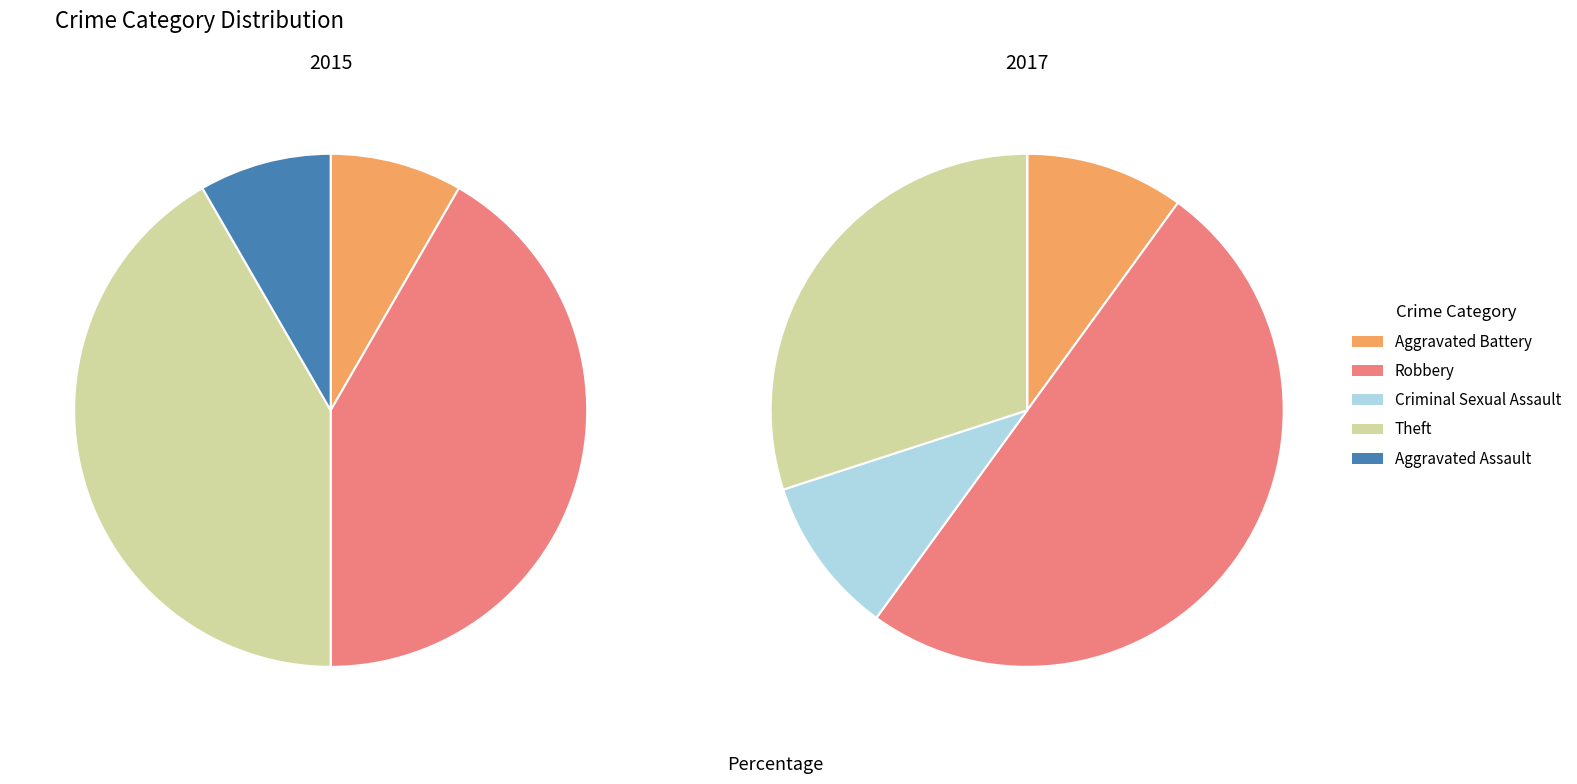

To the nearest percent, what portion does Aggravated Assault represent?

8%